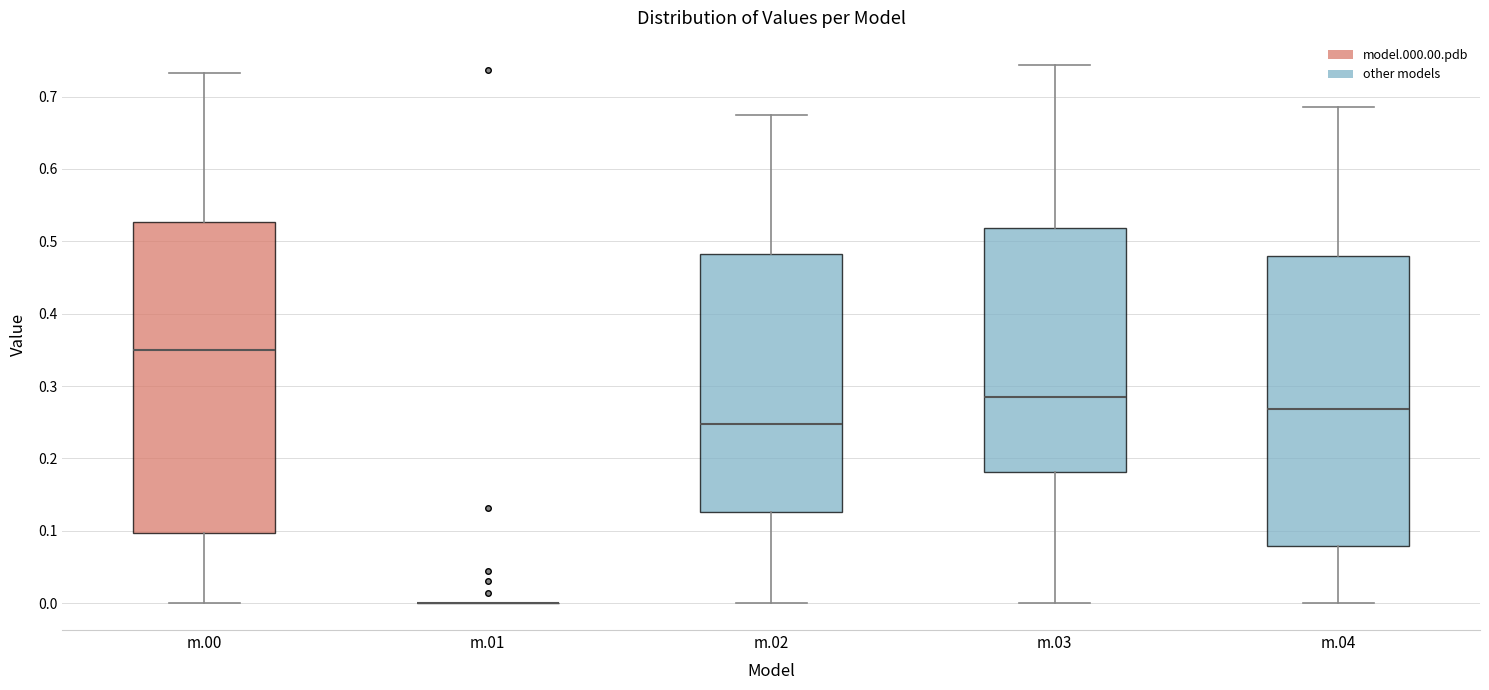

Where is the upper edge of the box for m.04 on the y-axis? The values are not printed on the chart, so give them approximately, as read against the axis.

0.48